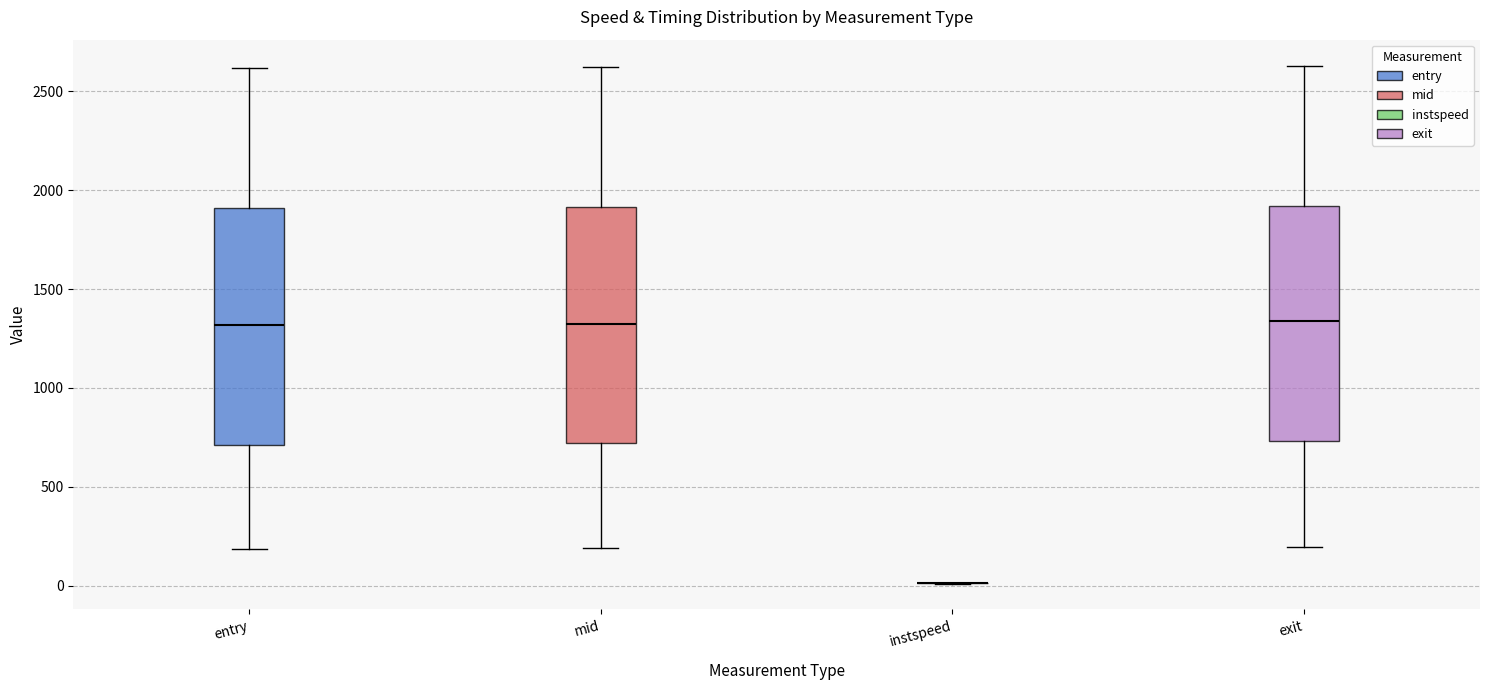

Reading left to right, transcribe this box plot: for each box, give where its median line is, the range the box spans, and where its two whiskers end, as read against the y-axis. The values are not printed on the chart, so give them approximately, as read against the axis.

entry: median 1300, box 700 to 1900, whiskers 200 to 2600
mid: median 1350, box 700 to 1900, whiskers 200 to 2600
instspeed: box collapsed to a line at 0, whiskers 0 to 0
exit: median 1350, box 750 to 1900, whiskers 200 to 2650